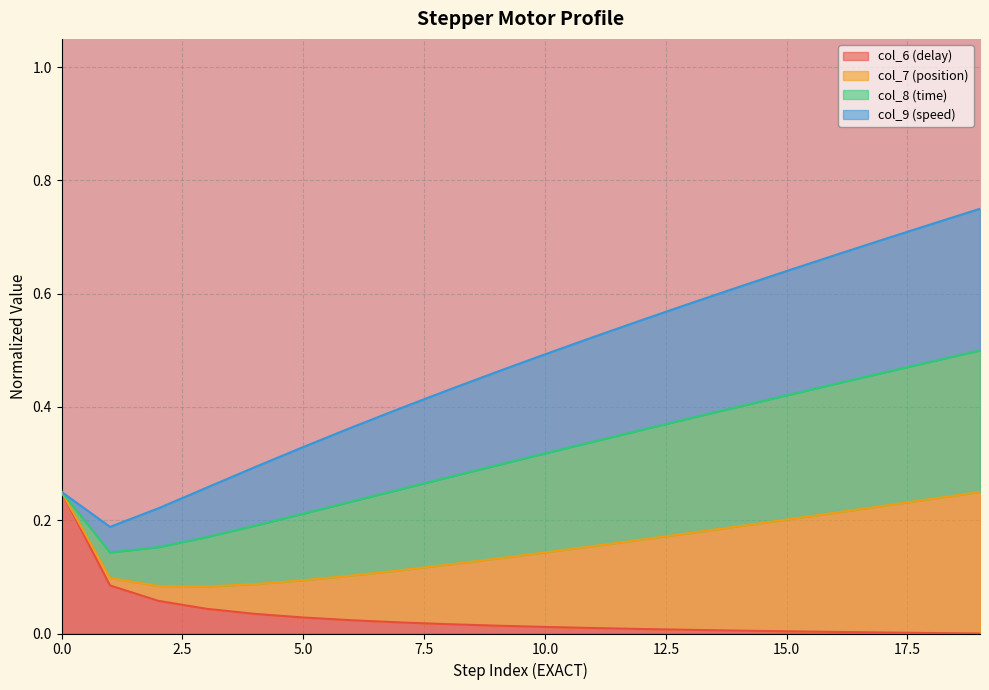

Is the value of col_7 (position) at 2 greater than the value of col_6 (delay) at 10?

Yes